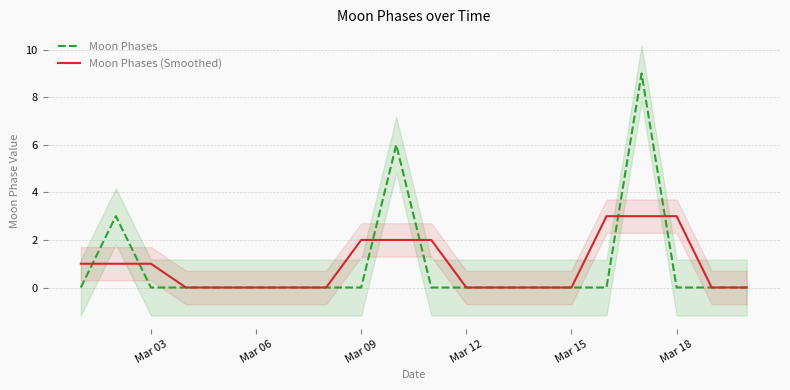

Is the value of Moon Phases (Smoothed) at Mar 09 greater than the value of Moon Phases at Mar 15?

Yes